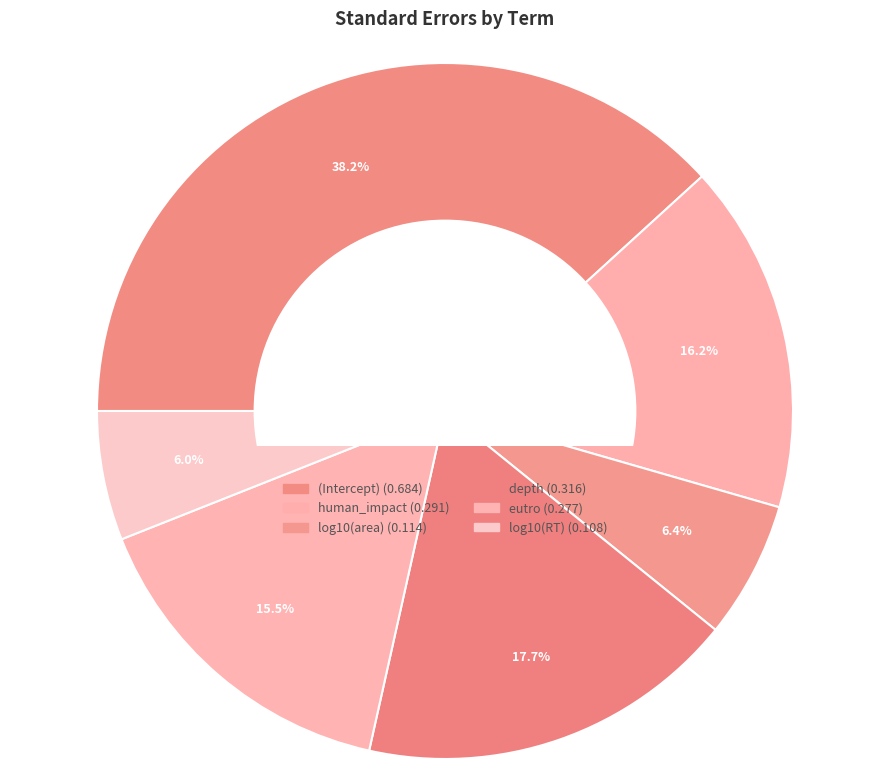

How much of the chart is everything except log10(area)?

93.6%